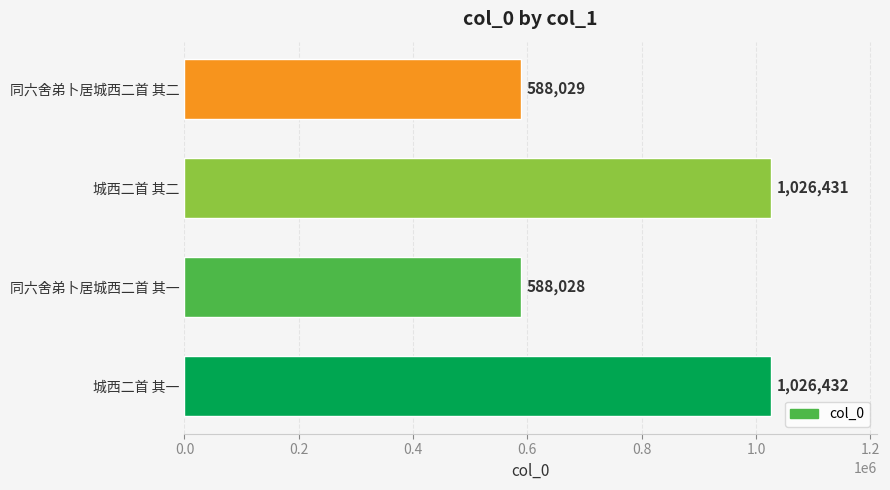

How many series are shown in this chart?

1